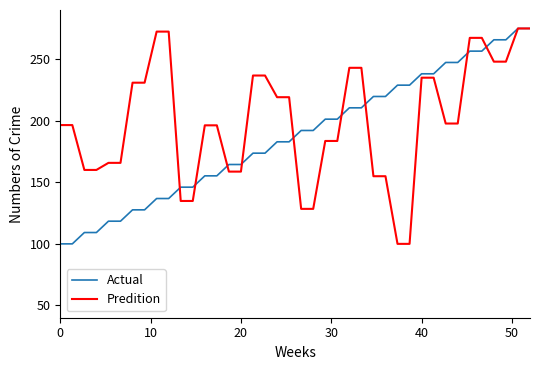

Which series has the largest total across all categories?

Predition